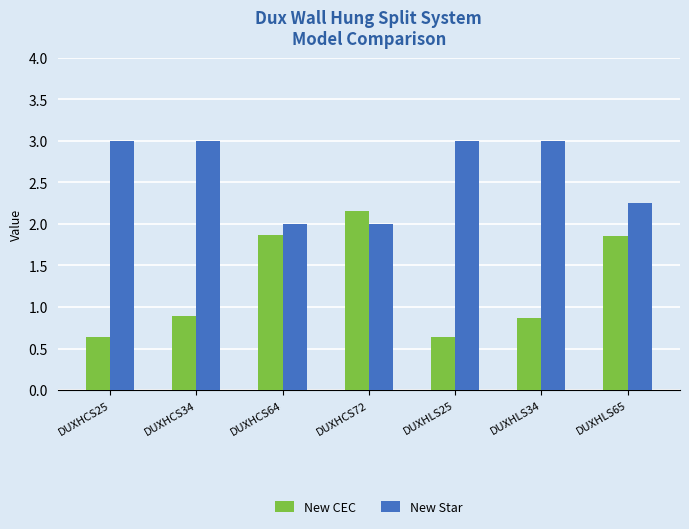

What is the greatest value displayed?

3.0